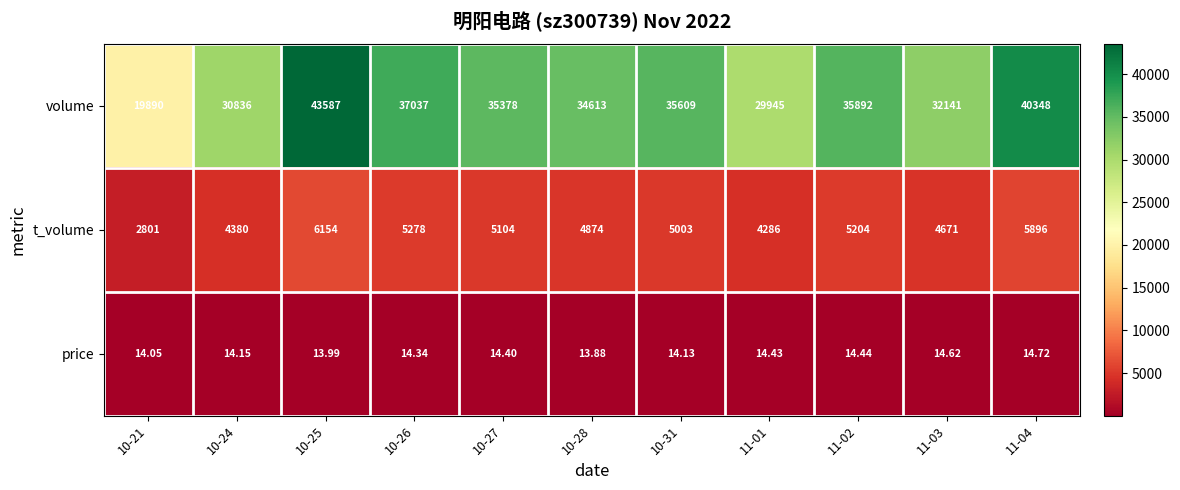

Which series has the largest range (max minus min)?

volume